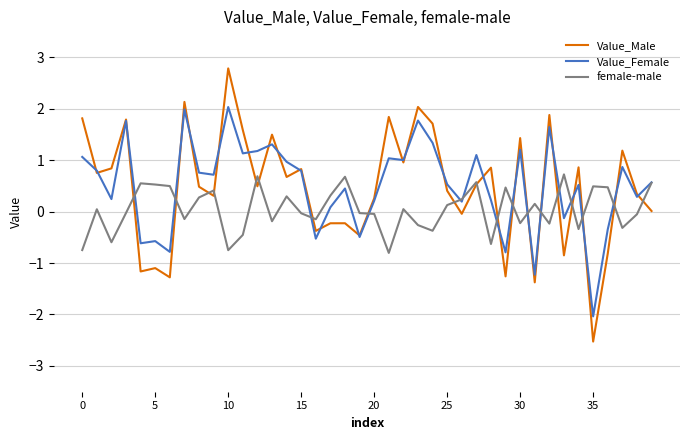

True or false: Value_Male has more than 1 points higher than both neighbors.

True